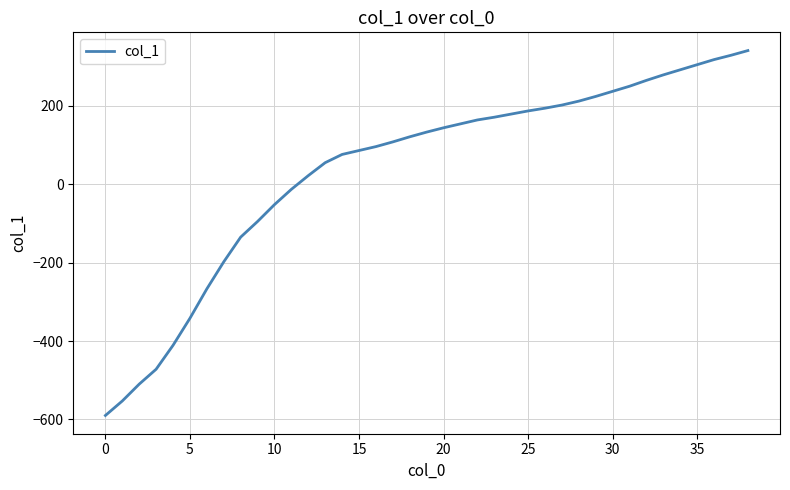

What is the smallest value displayed?

-590